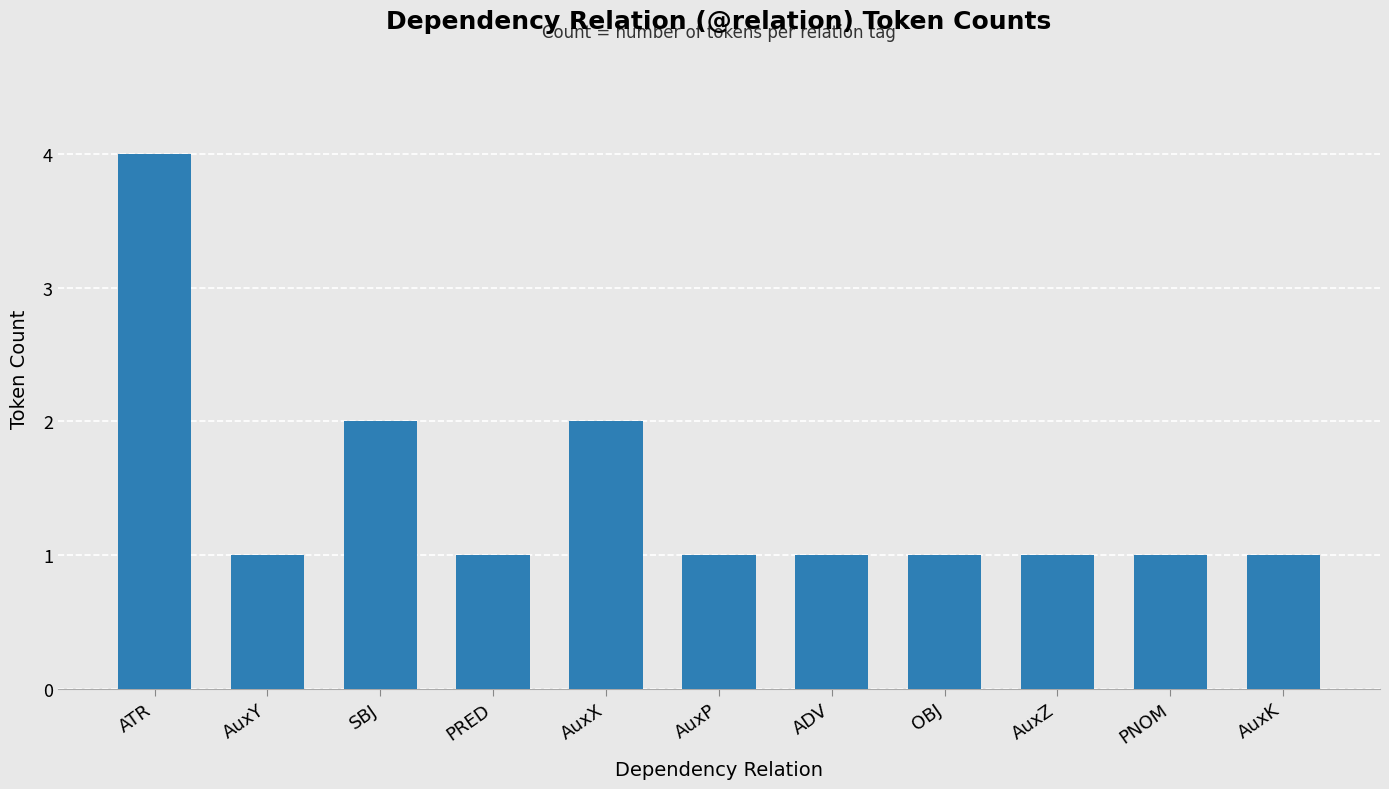

What is the value of the 11th bar from the left?

1